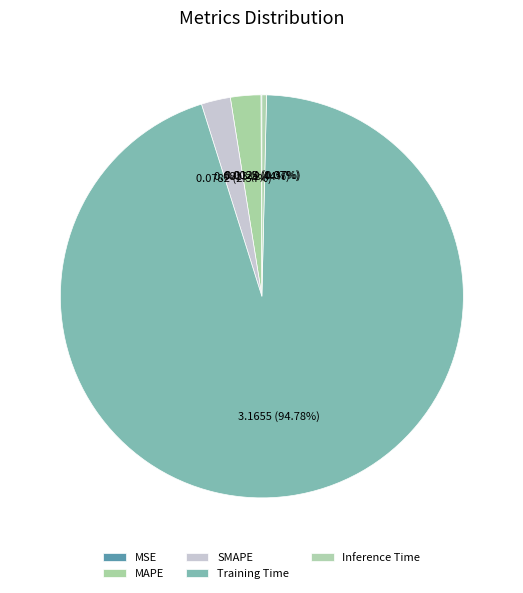

Count the number of slices in the pie.

5